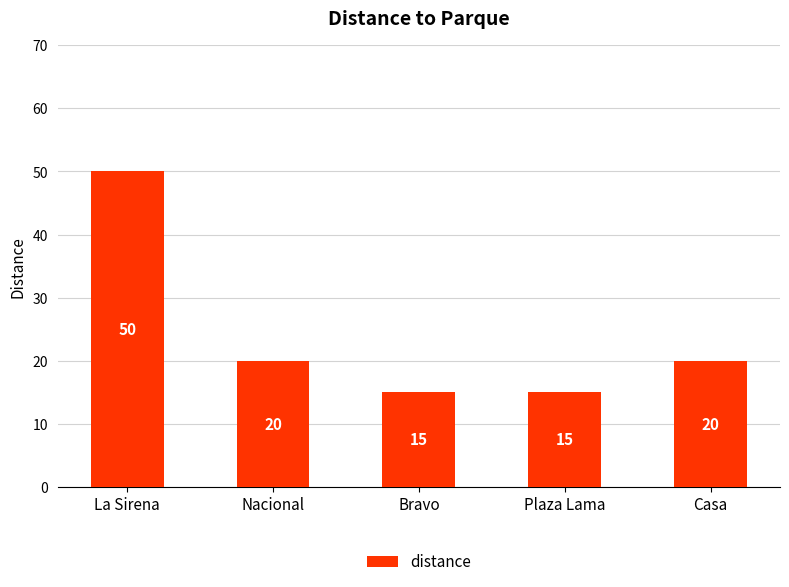

What is the label of the 4th bar from the left?

Plaza Lama